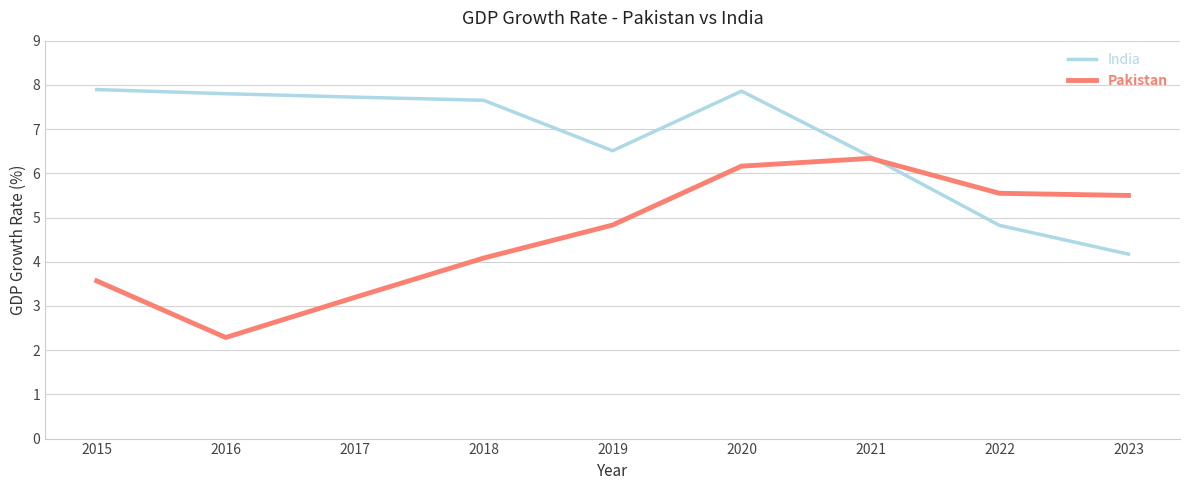

What is the difference between the highest and lowest values at 2015?

4.3